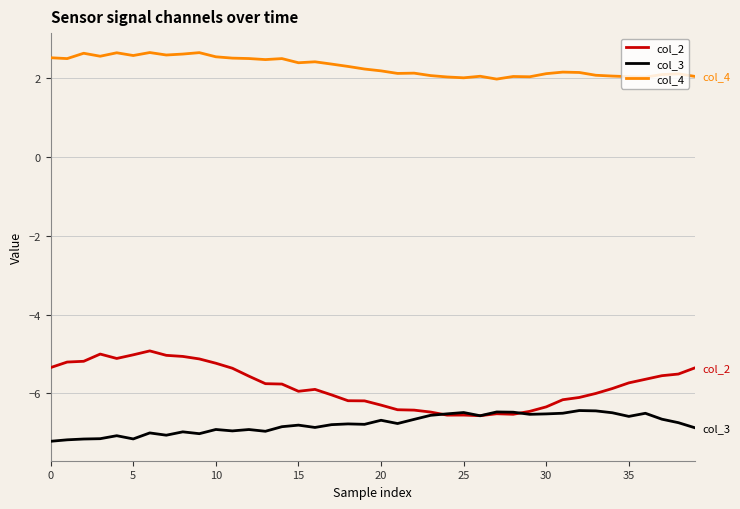

True or false: col_2 and col_4 intersect in this chart.

False